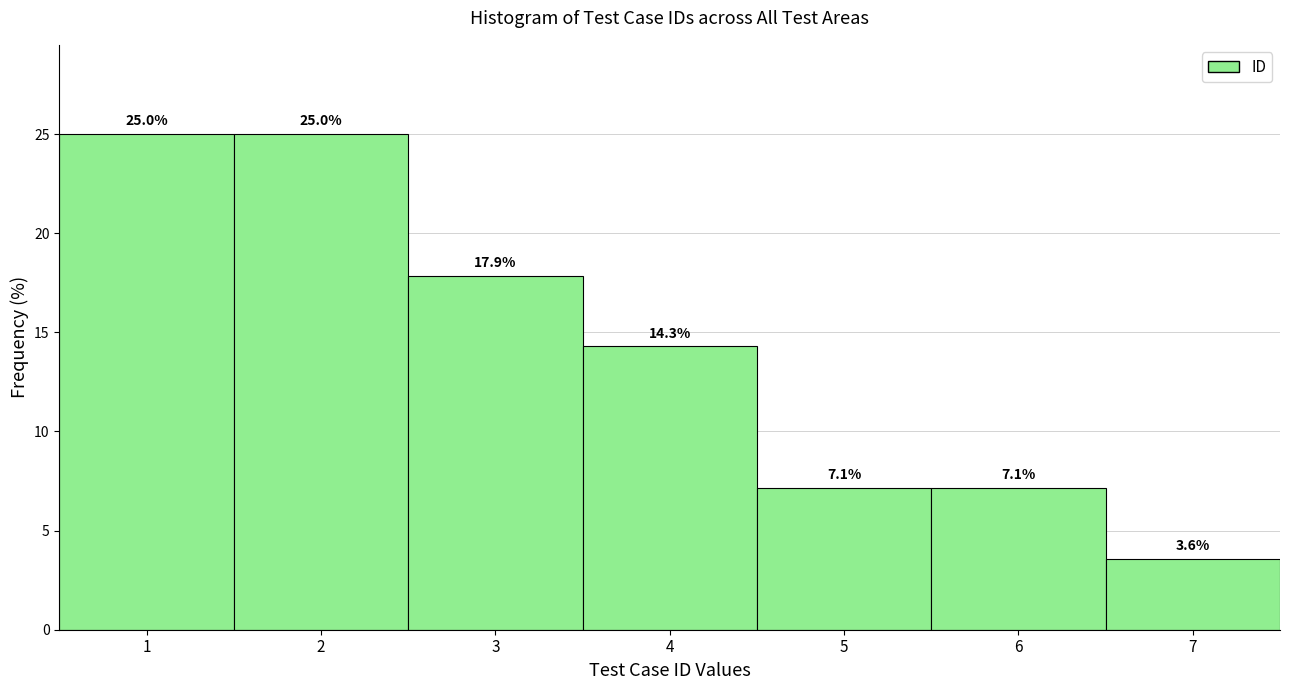

Reading left to right, list every bar in this chart as the range it spans on the x-axis followed by its height.

0.5 to 1.5: 25.0
1.5 to 2.5: 25.0
2.5 to 3.5: 17.9
3.5 to 4.5: 14.3
4.5 to 5.5: 7.1
5.5 to 6.5: 7.1
6.5 to 7.5: 3.6